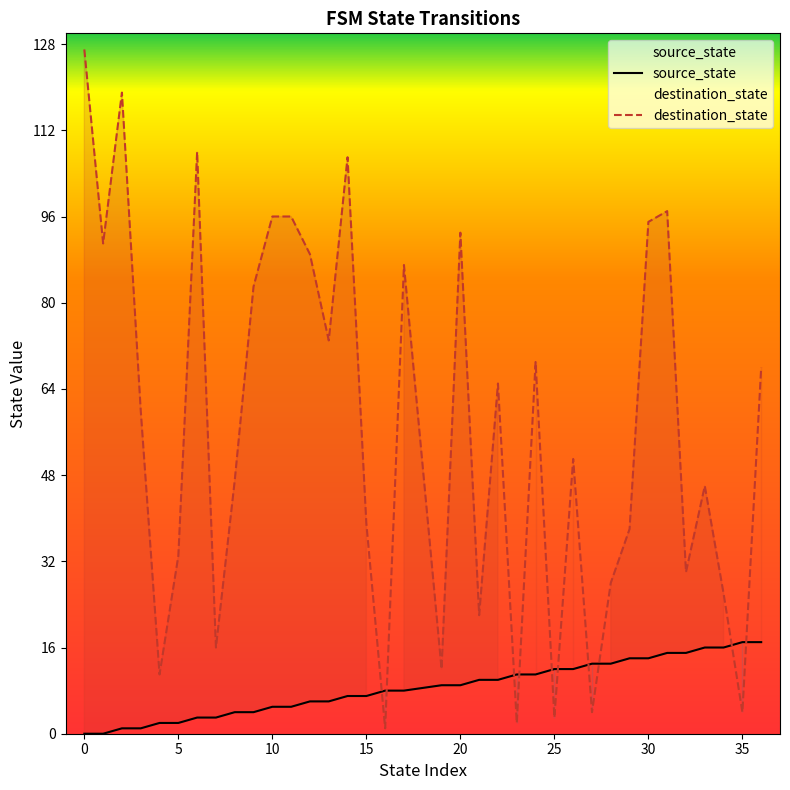

Reading right to left, what are all the values shown in this chart?

source_state: 17	17	16	16	15	15	14	14	13	13	12	12	11	11	10	10	9	9	8	8	7	7	6	6	5	5	4	4	3	3	2	2	1	1	0	0
destination_state: 68	4	26	46	30	97	95	38	28	4	51	3	69	2	65	22	93	12	87	1	39	107	73	89	96	96	83	47	16	108	33	11	60	119	91	127